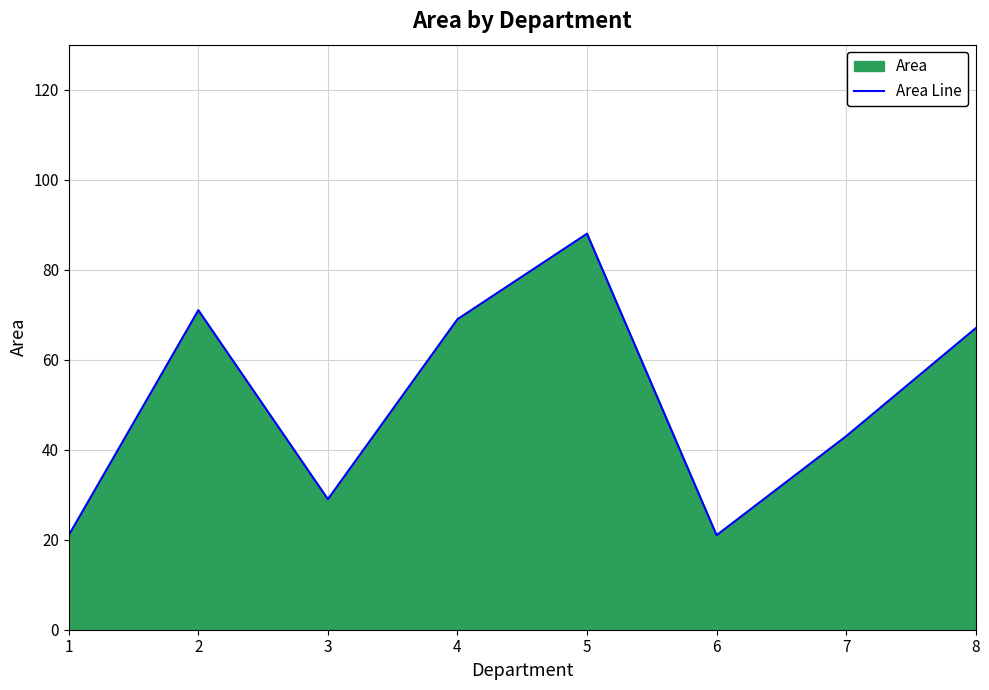

Approximately how many times larger is the value at 7 compared to 3?

1.5